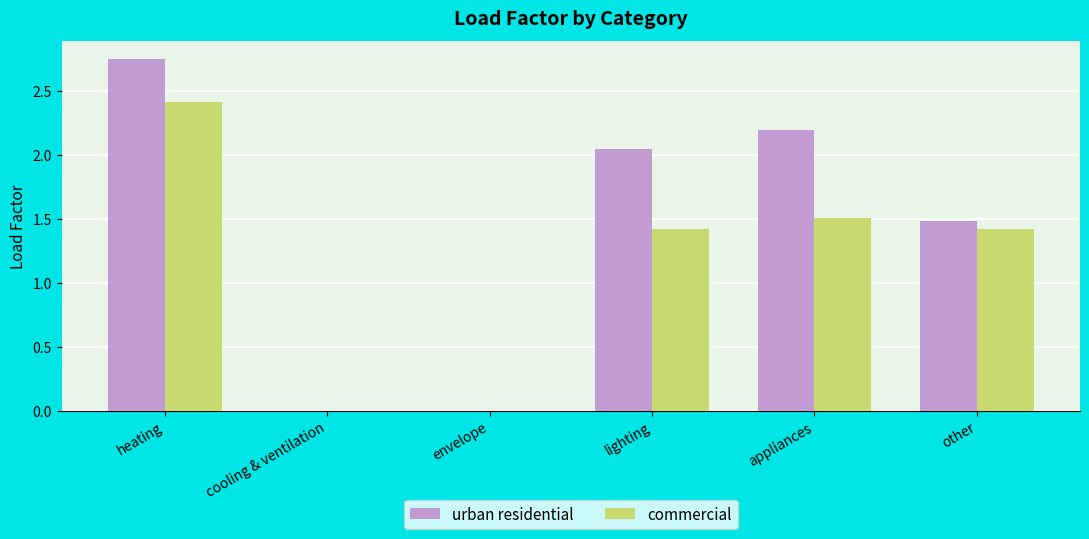

At which category is the sum across all series the highest?

heating